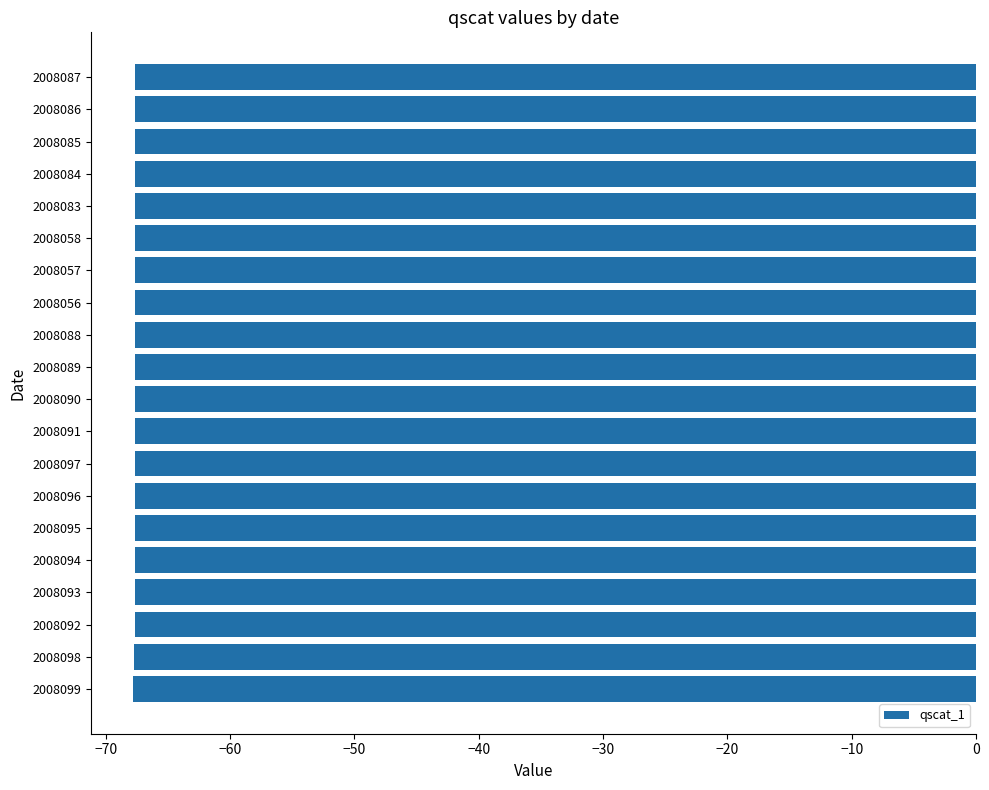

Is it true that the value at 2008093 is -98.5?

False